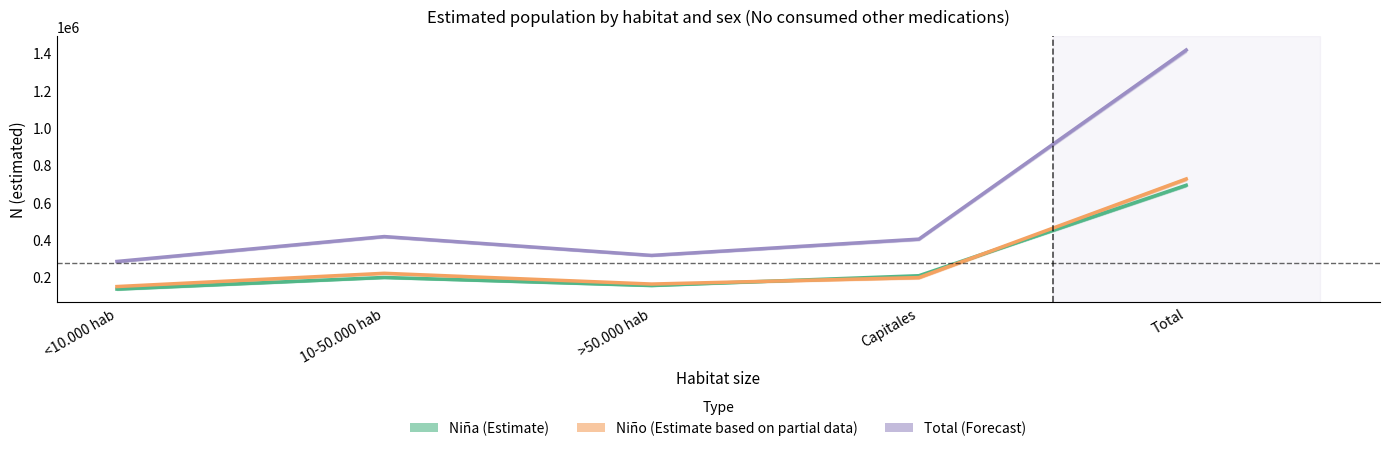

What is the total value across all series at Total?

2830694